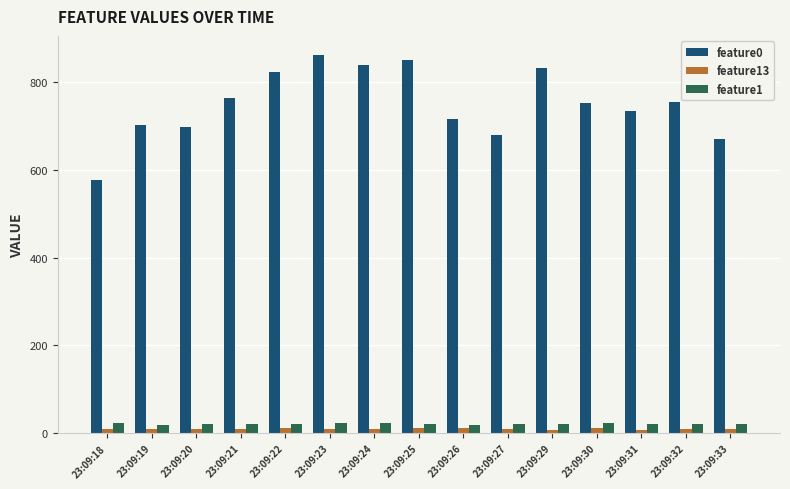

What is the lowest value of the feature0 series?

576.0